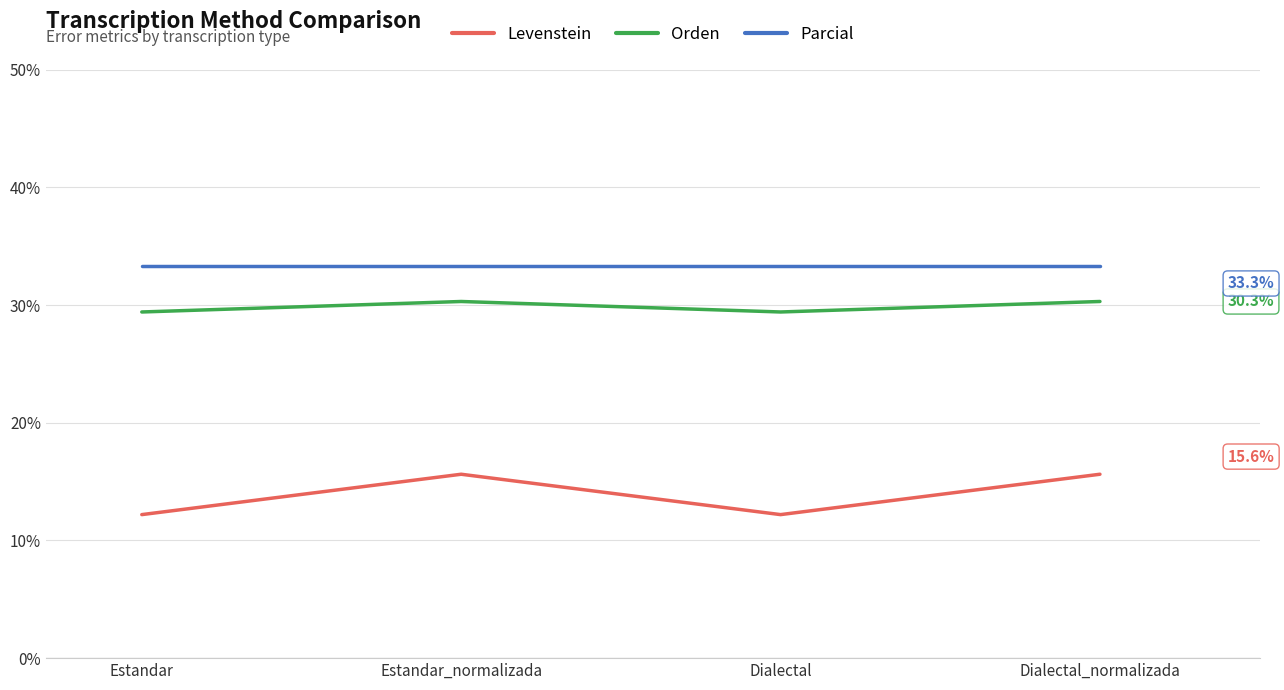

Rank the series by their average value, from highest to lowest.

Parcial, Orden, Levenstein